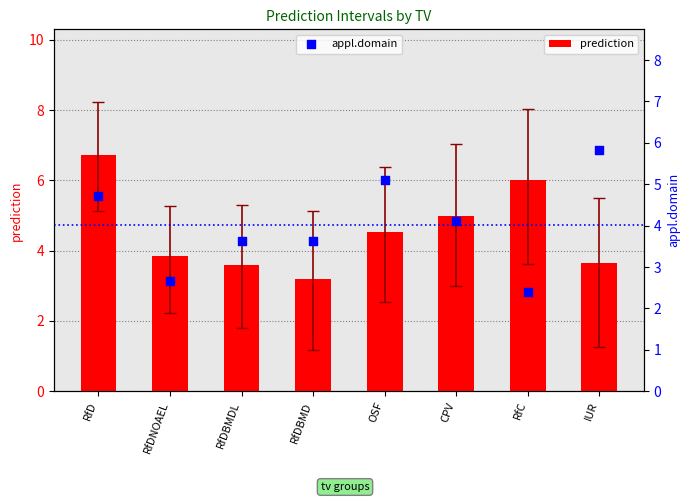

At which category is the sum across all series the highest?

RfD